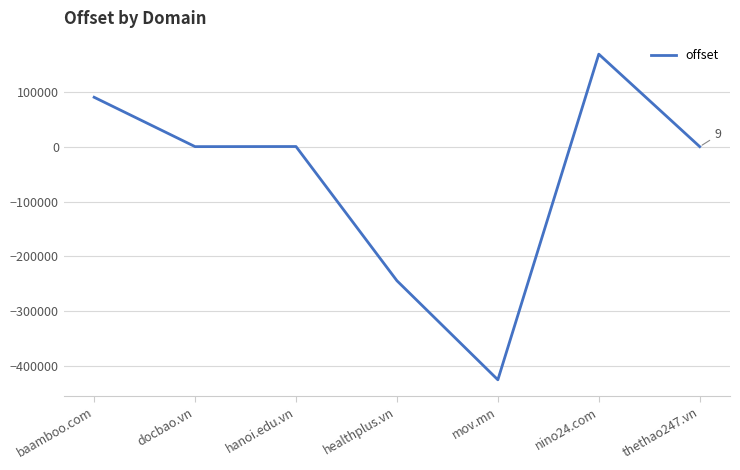

How many values are below 39?

3